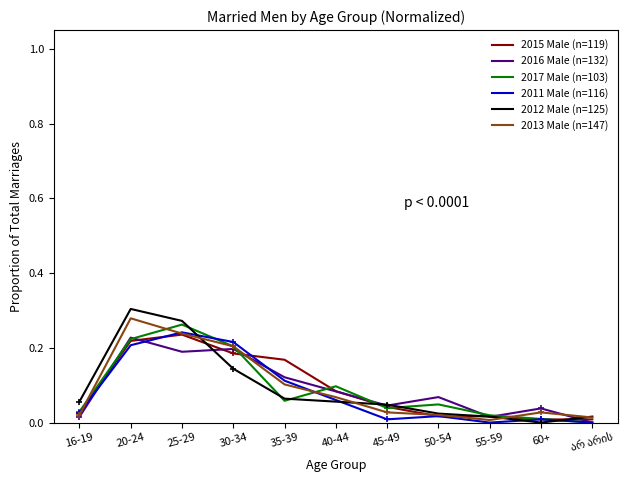

Is it true that 2017 Male (n=103) equals -0.2 at არ არის?

False